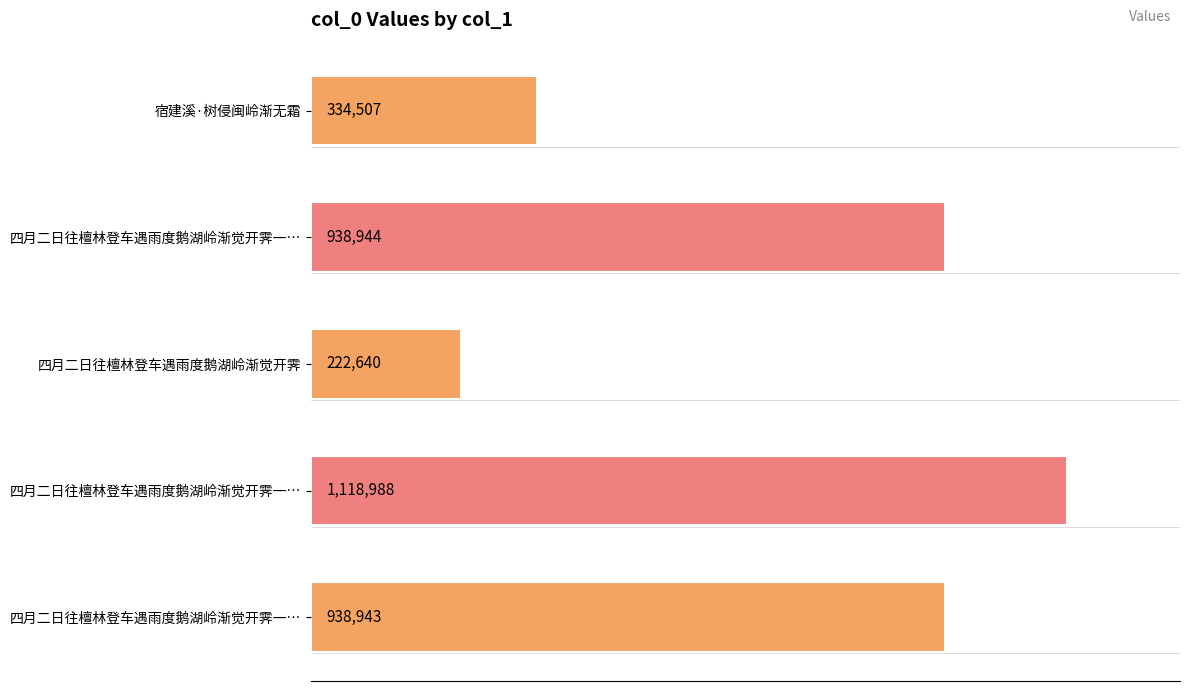

What is the maximum value shown in the chart?

1118988